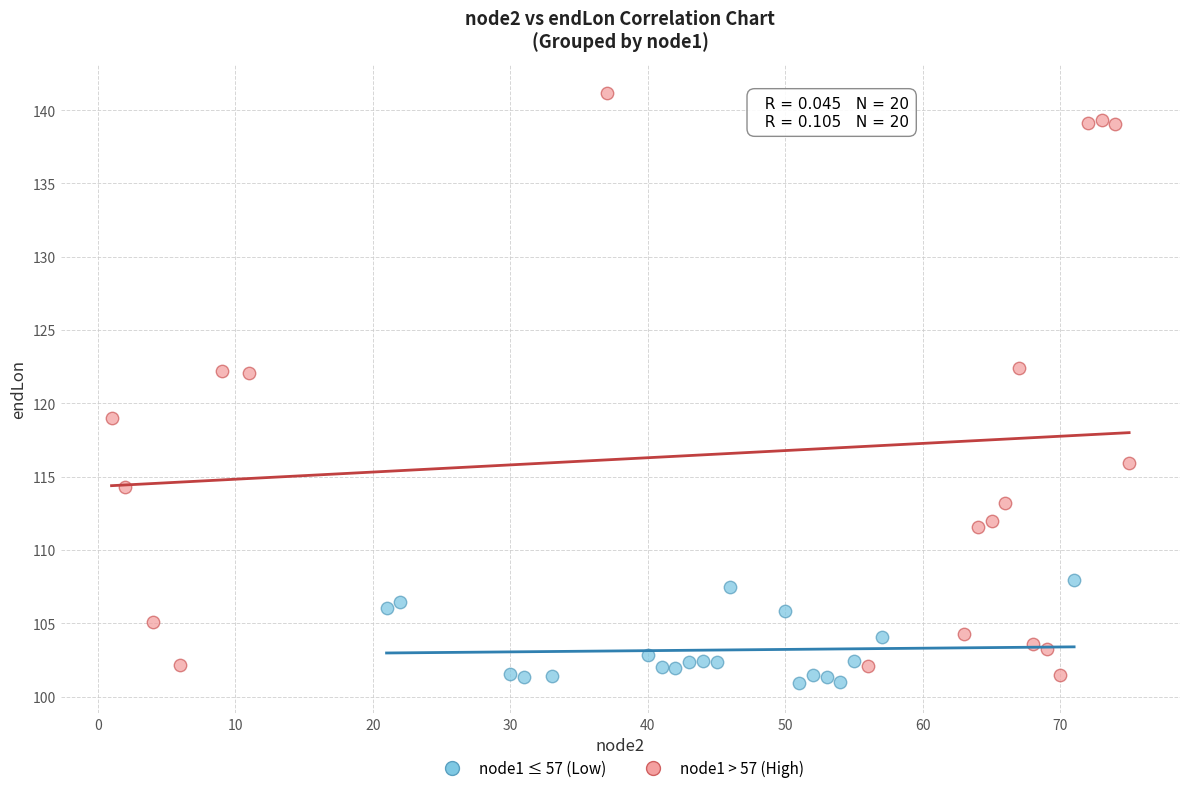

Which series contains the highest Y value?

node1 > 57 (High)